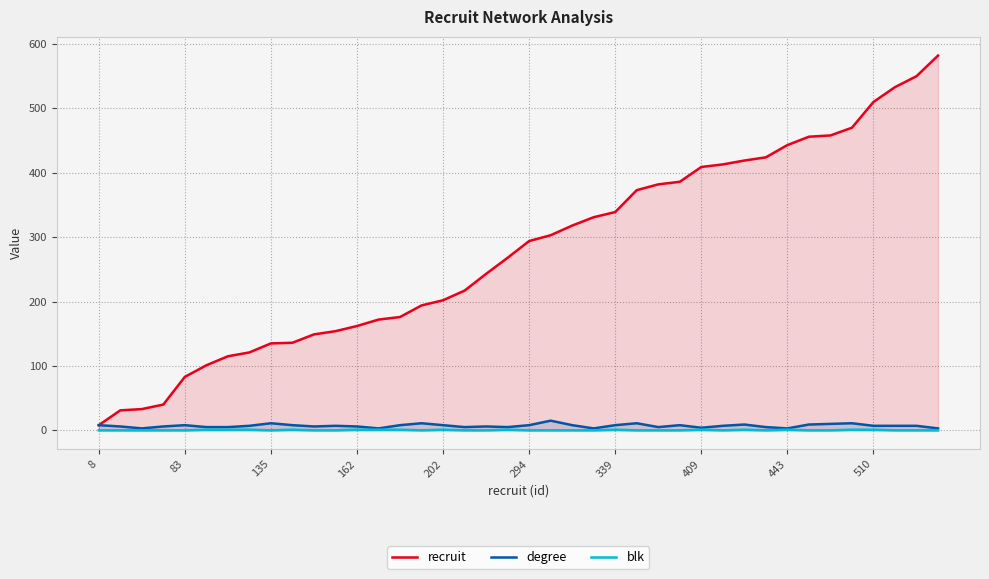

What is the maximum value shown in the chart?

582